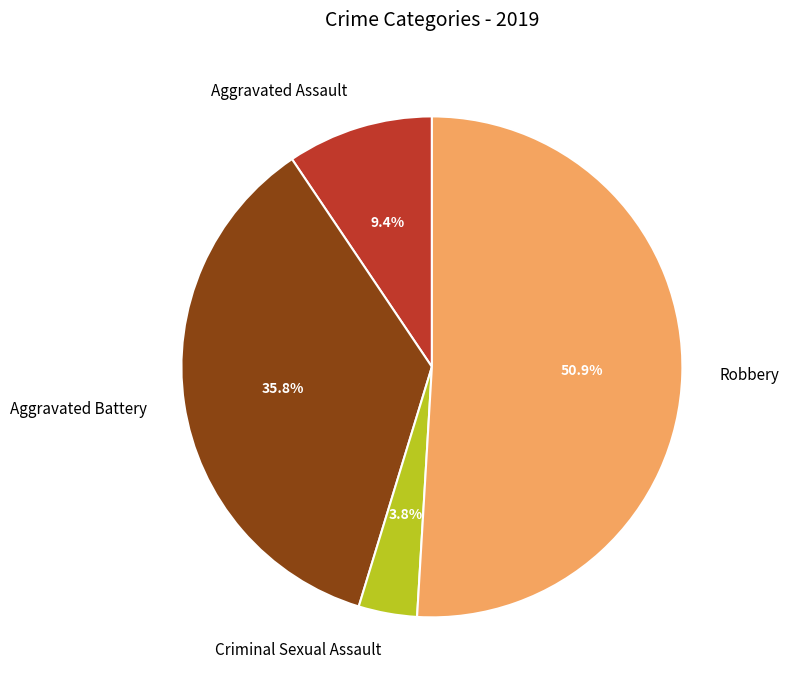

Which slice is the largest?

Robbery